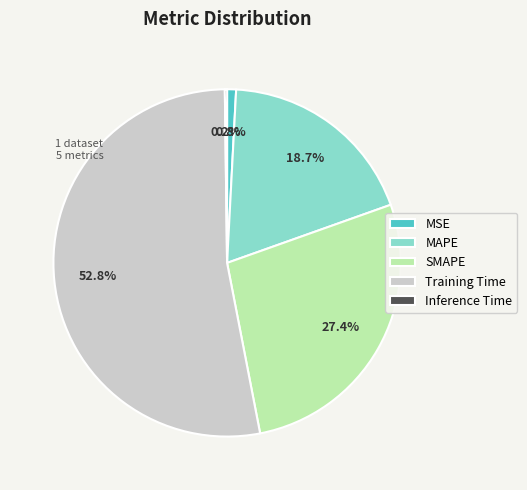

To the nearest percent, what portion does SMAPE represent?

27%